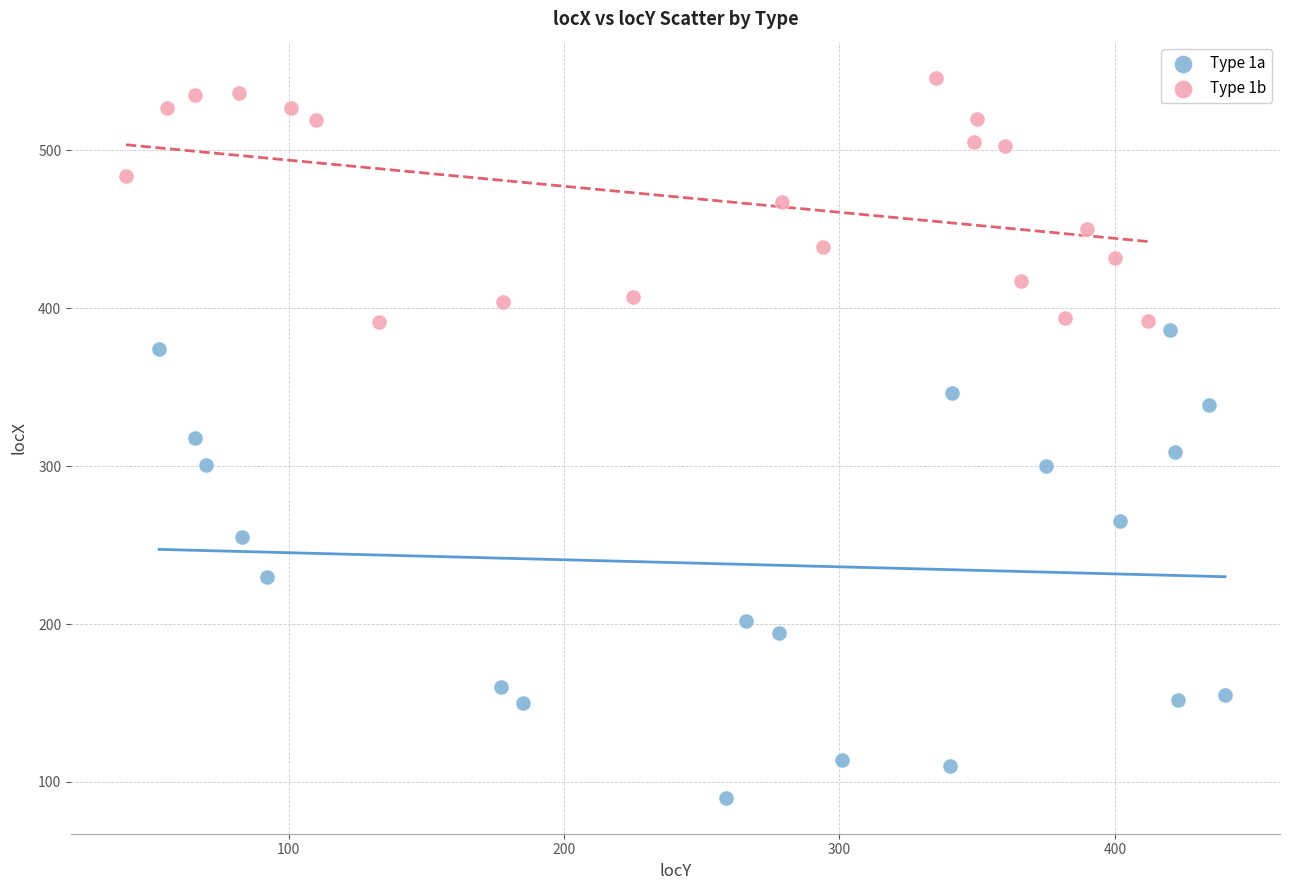

Which series reaches the minimum Y coordinate?

Type 1a